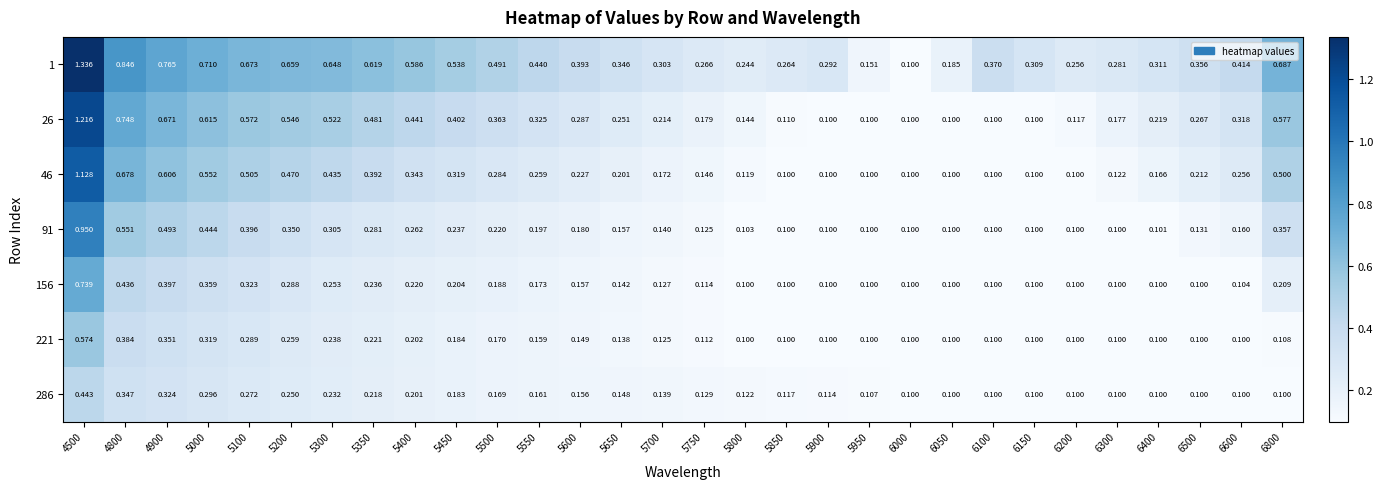

What is the smallest value displayed?

0.1